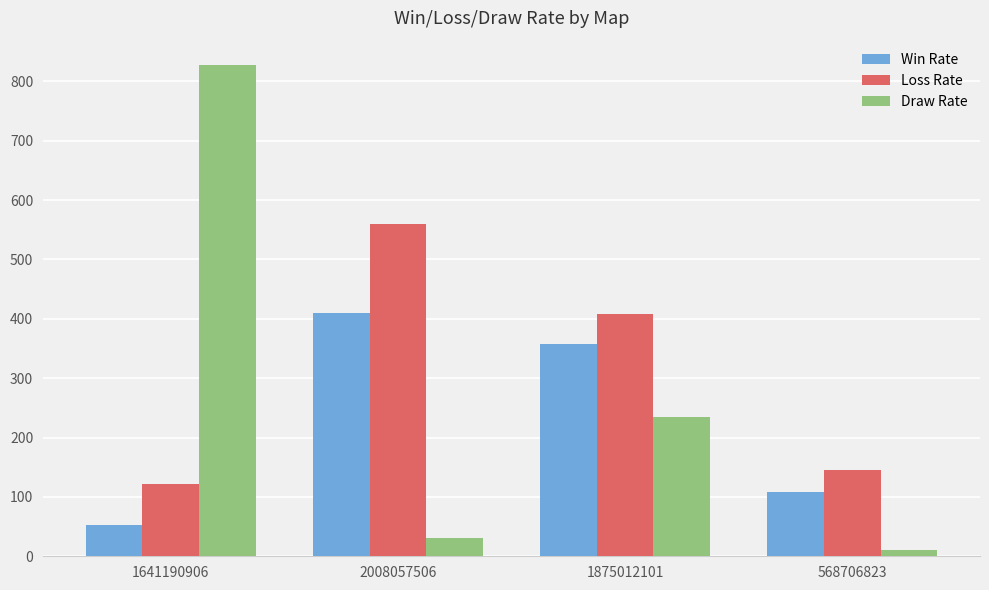

True or false: Loss Rate has a value of 205 at 1641190906.

False